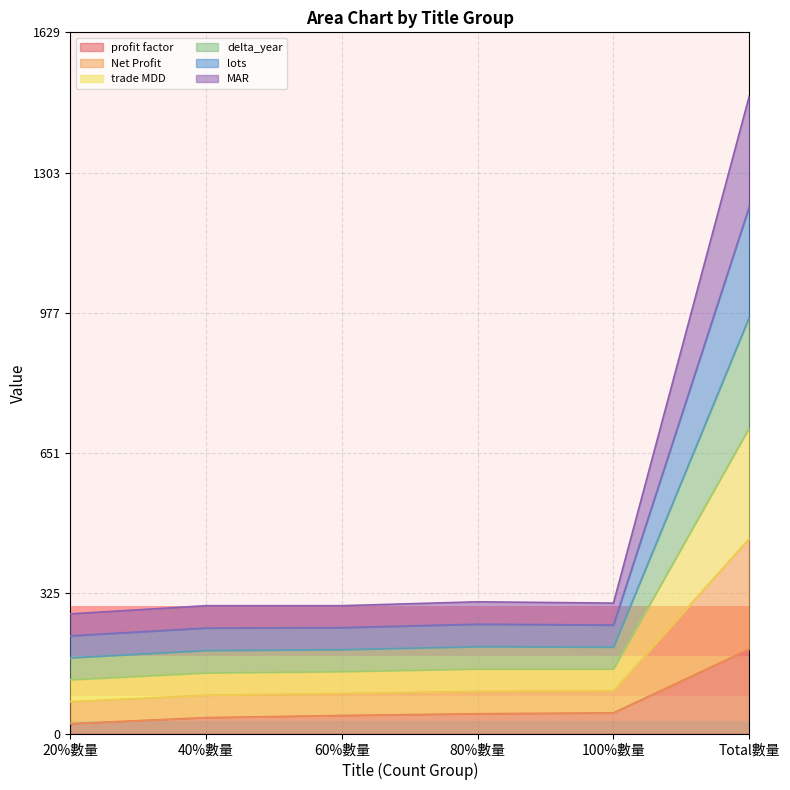

Between 60%數量 and Total數量, which is larger?

Total數量